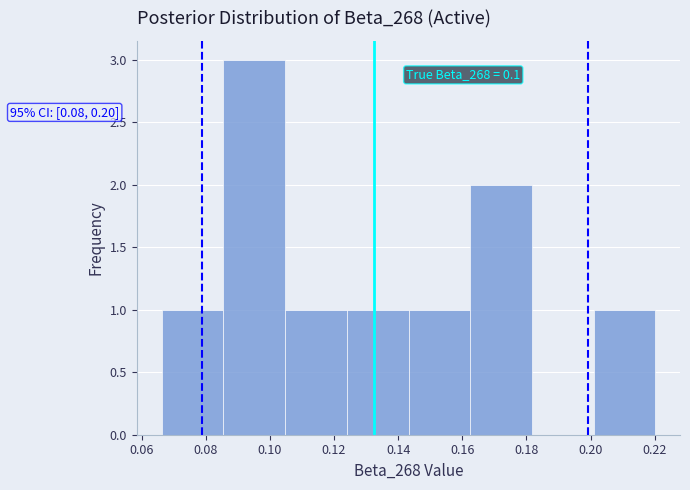

Over which range of the x-axis is the bar tallest?

0.086 to 0.104